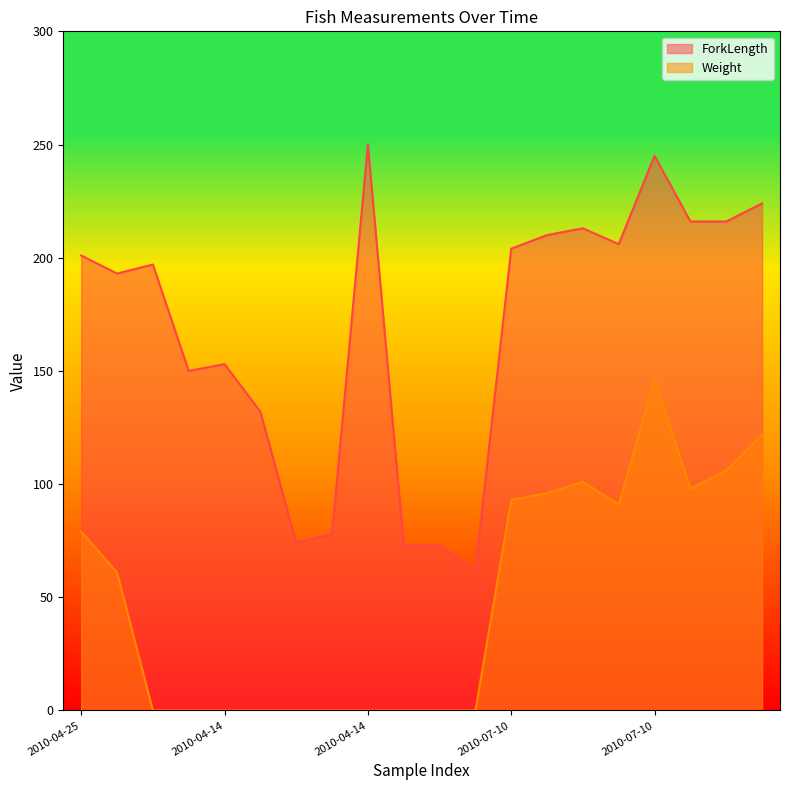

Which series has the largest range (max minus min)?

ForkLength